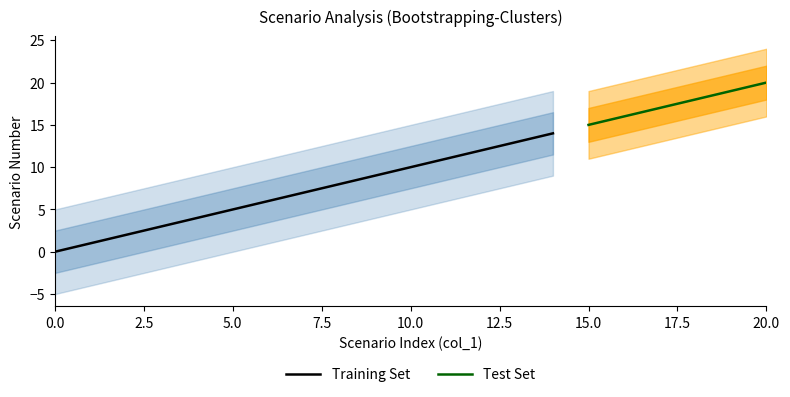

Reading left to right, list all the values displayed in this chart.

0	1	2	3	4	5	6	7	8	9	10	11	12	13	14	15	16	17	18	19	20